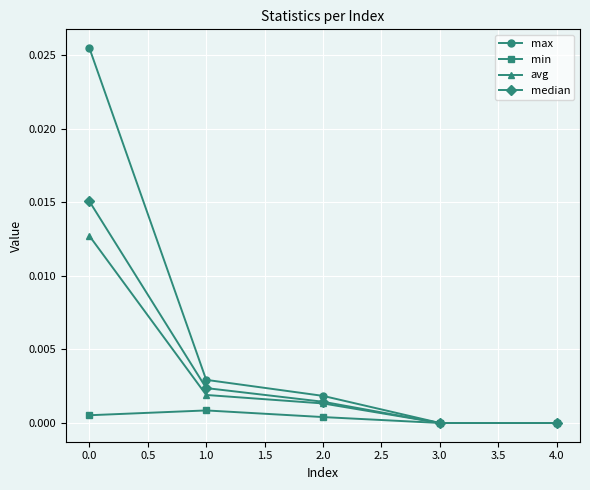

Rank the series by their maximum value, from lowest to highest.

min, avg, median, max